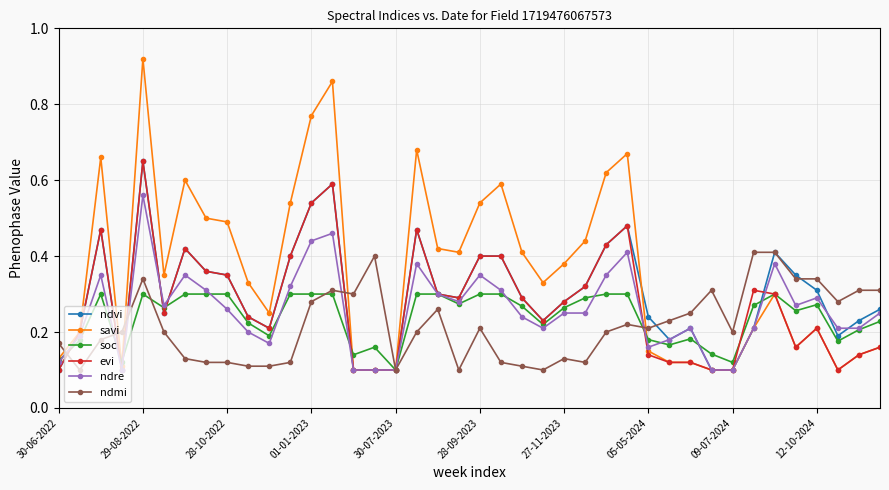

At how many categories does at least one series exceed 0?

40